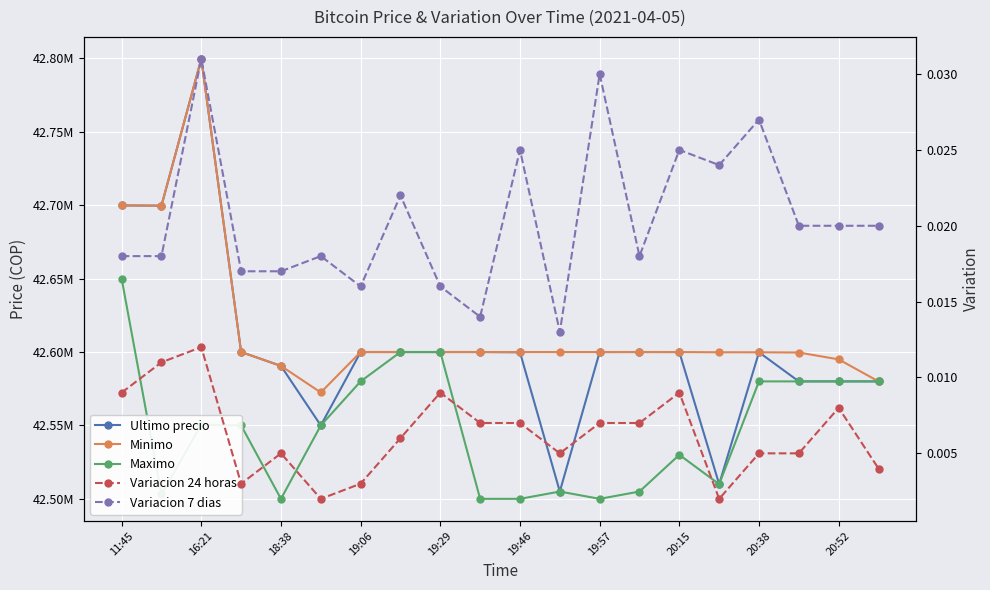

True or false: Variacion 24 horas and Maximo cross at least once.

False